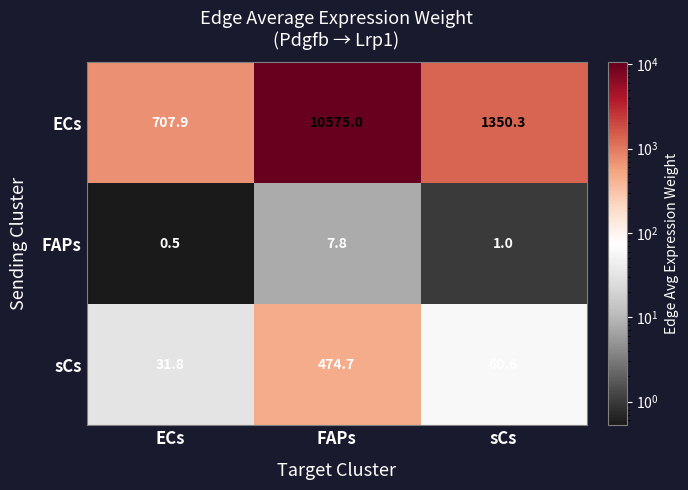

What is the difference between the highest and lowest values at ECs?

707.4